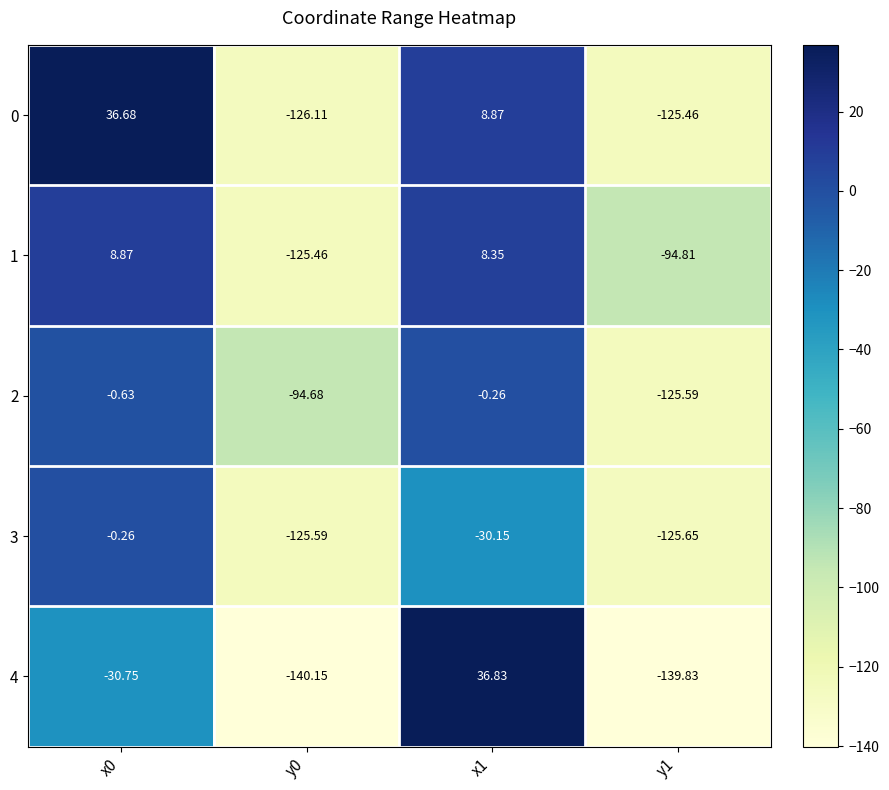

Is the value of 3 at y1 greater than the value of 0 at x1?

No